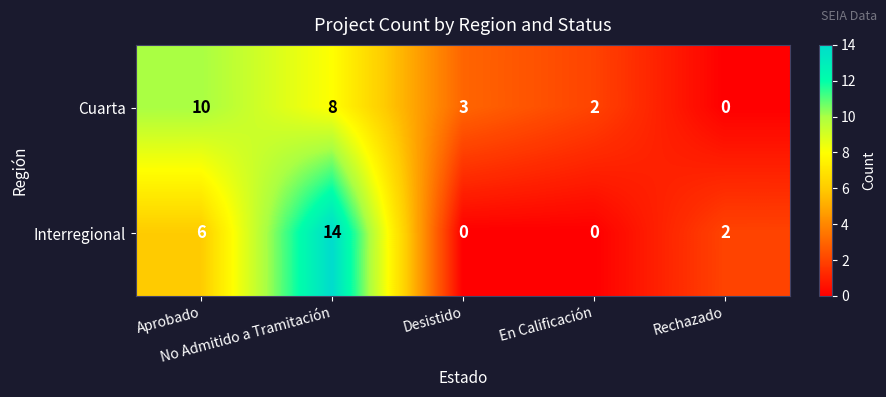

What is the total value across all series at Aprobado?

16